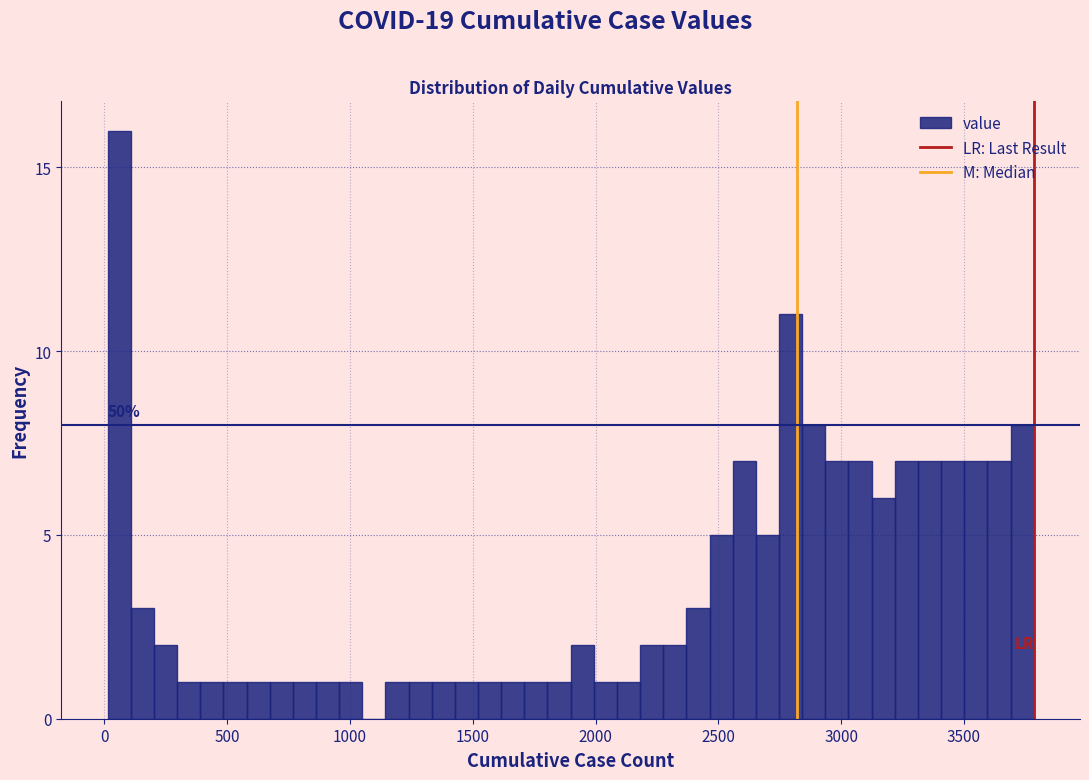

Read against the x-axis, roughly where is the centre of the tallest bar?

50